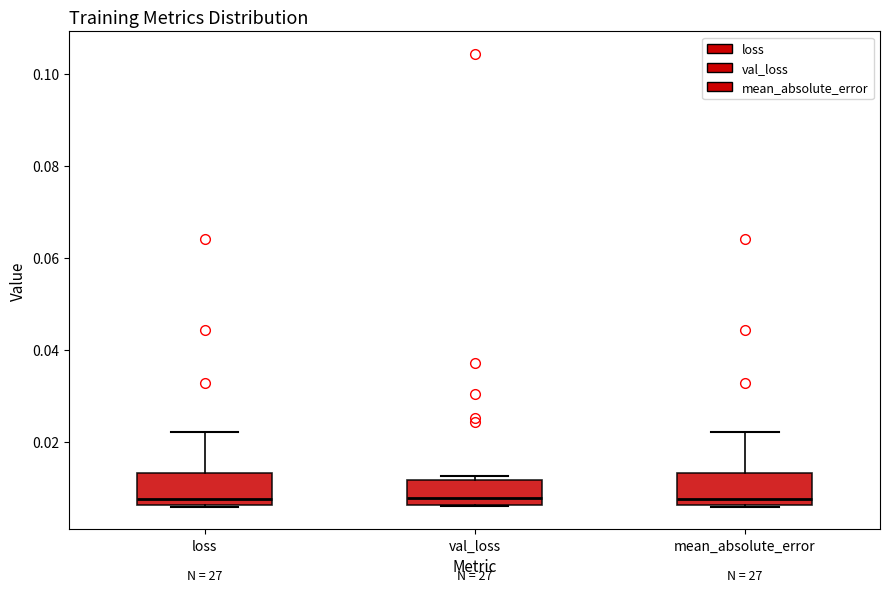

Reading left to right, read every box against the y-axis: the position of its median line, the range the box covers, and the ends of its whiskers. The values are not printed on the chart, so give them approximately, as read against the axis.

loss: median 0.008, box 0.006 to 0.014, whiskers 0.006 to 0.022
val_loss: median 0.008, box 0.006 to 0.012, whiskers 0.006 to 0.012 (just above the box's upper edge)
mean_absolute_error: median 0.008, box 0.006 to 0.014, whiskers 0.006 to 0.022